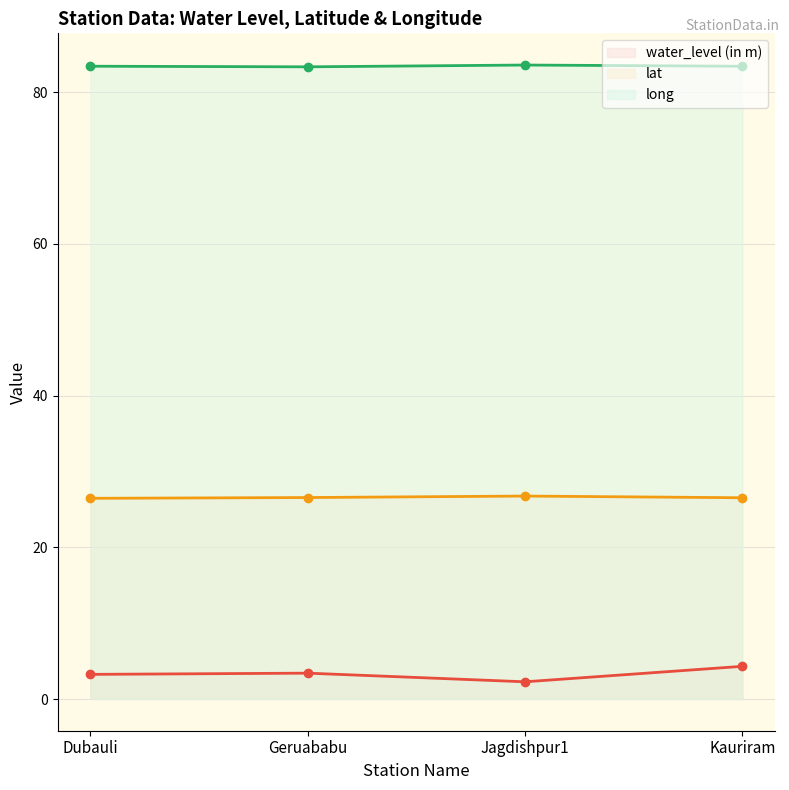

What position from the left is Dubauli?

1